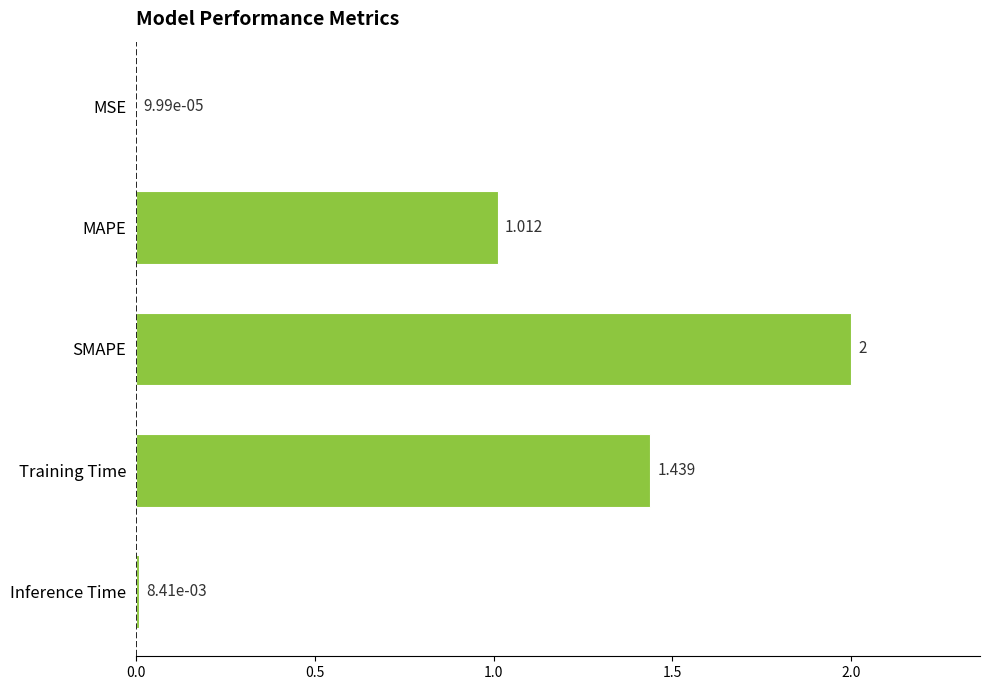

At which label is the value closest to 1?

MAPE